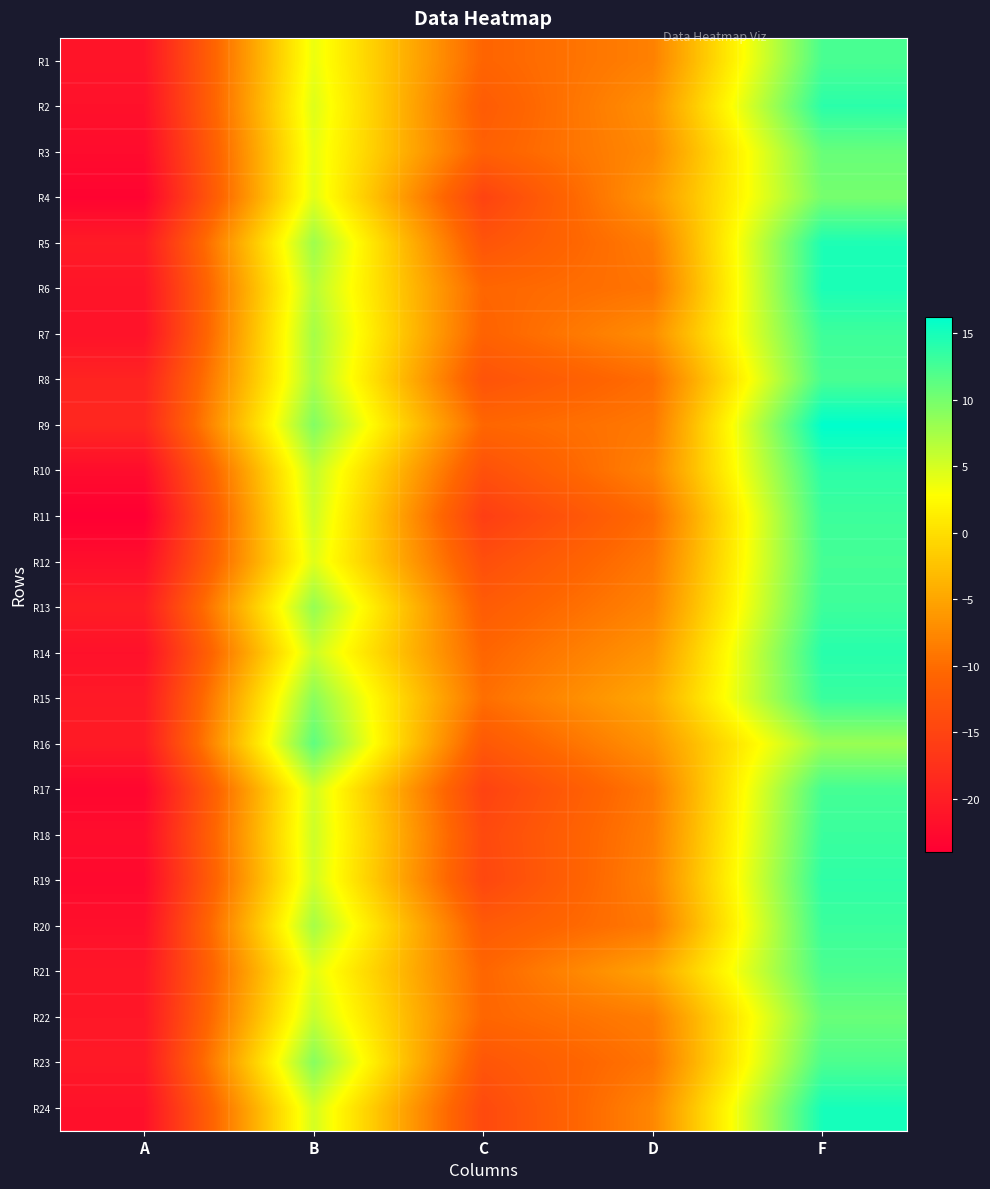

At which category is the sum across all series the highest?

F